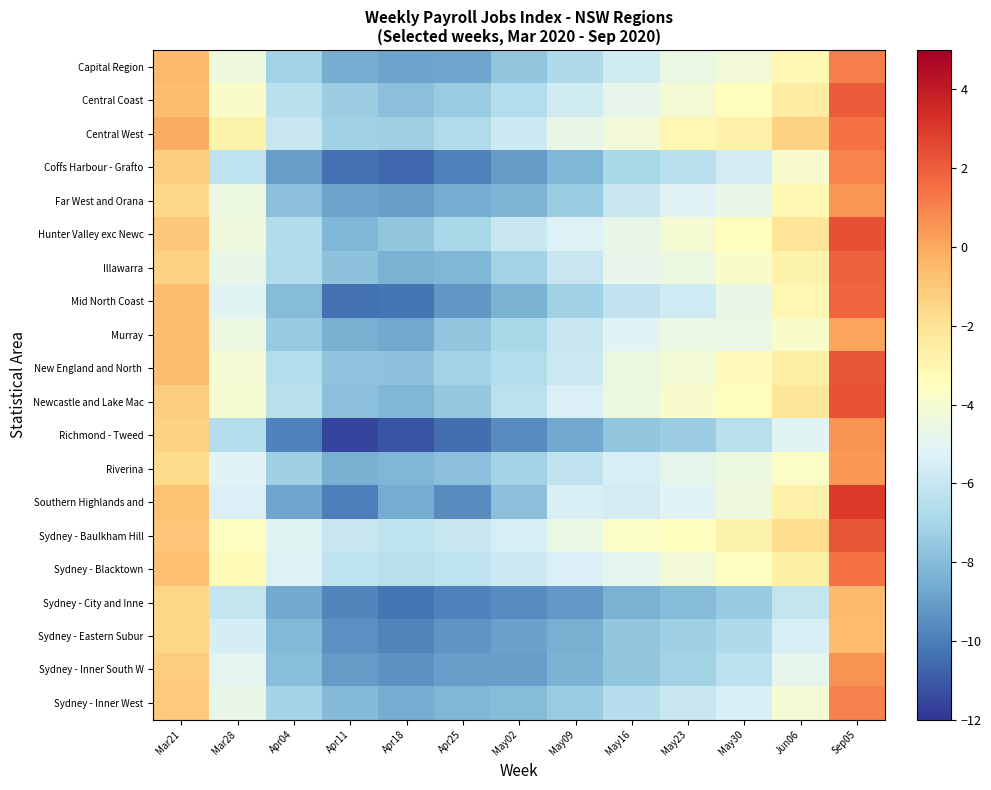

Count the number of data series in this chart.

20